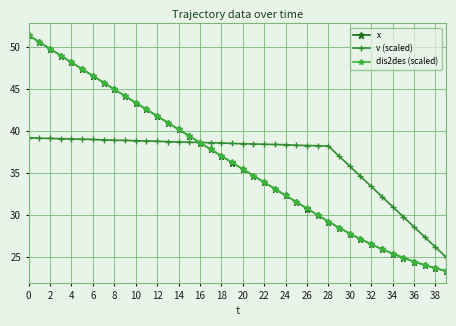

At how many categories does at least one series exceed 47?

6